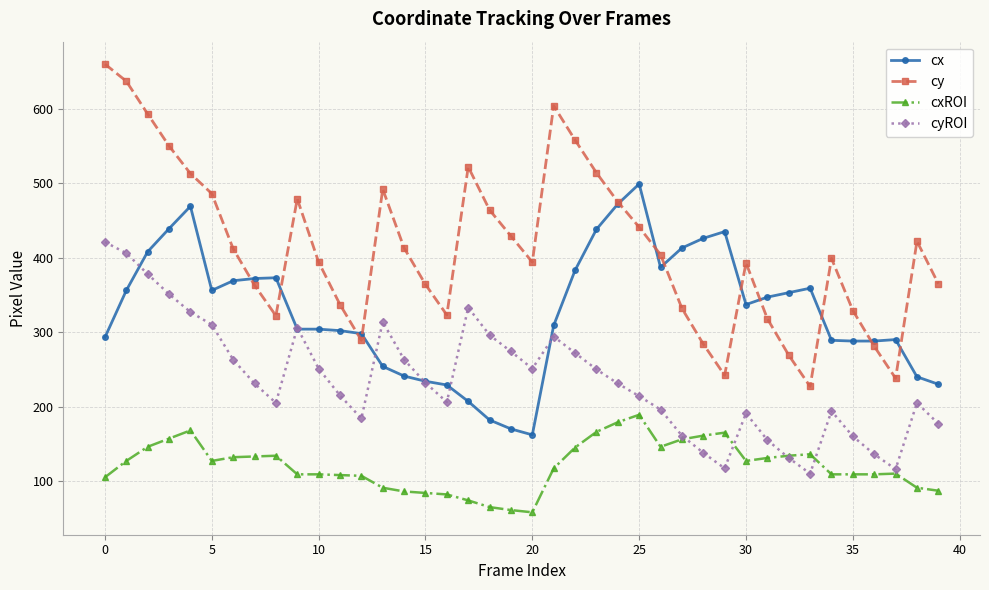

How many interior local valleys does the cyROI series have?

7